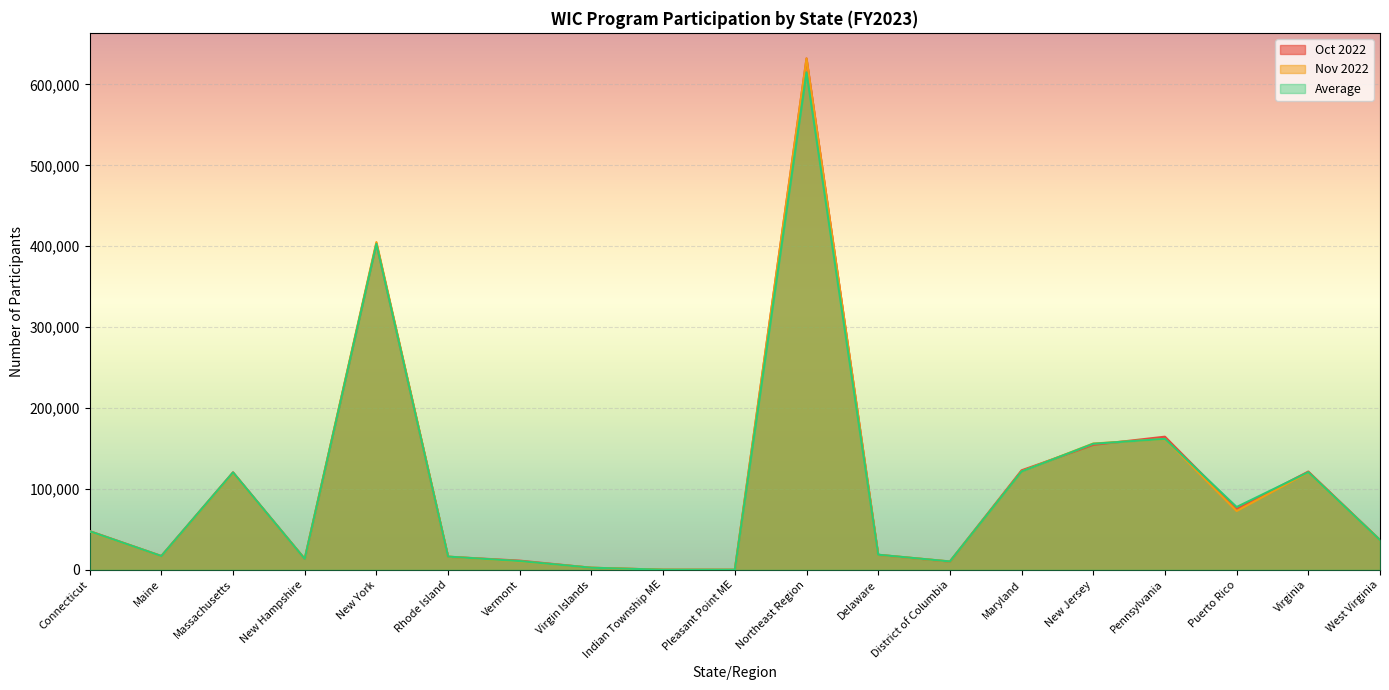

Does the chart display data point markers on the line(s)?

No